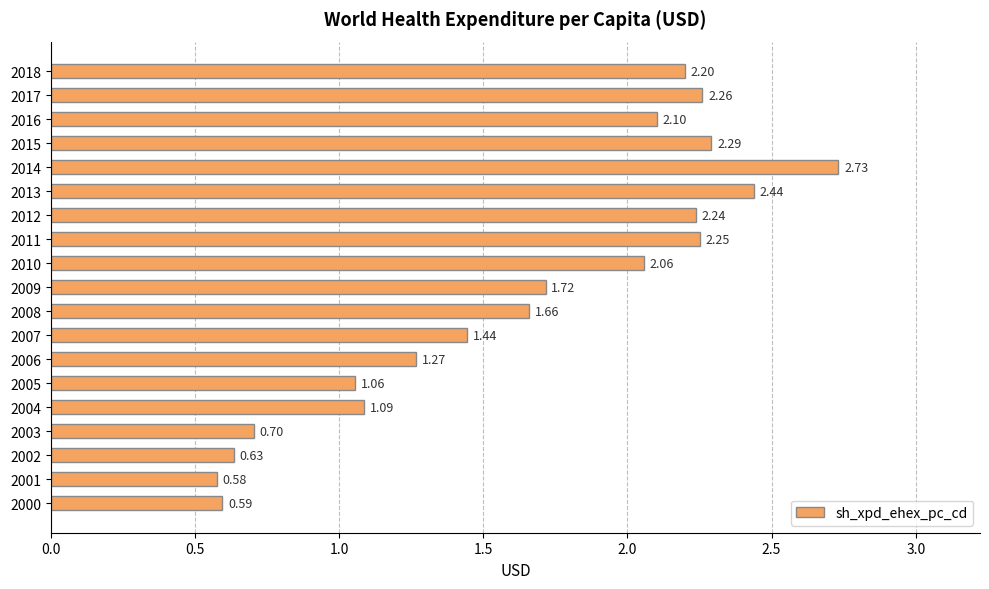

What is the difference between the maximum and second lowest values?

2.1